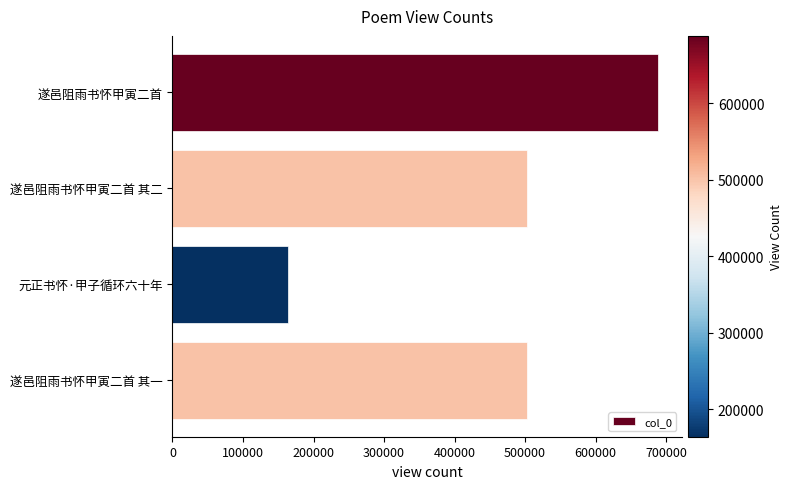

What is the change in value from 元正书怀·甲子循环六十年 to 遂邑阻雨书怀甲寅二首 其一?

+338292